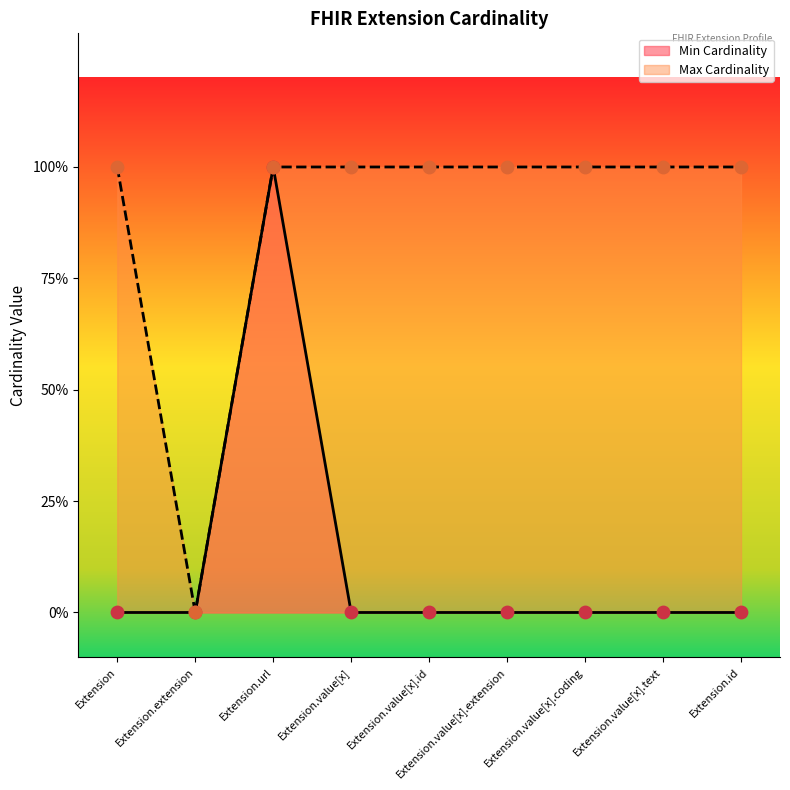

Which series reaches the minimum Y coordinate?

Min Cardinality